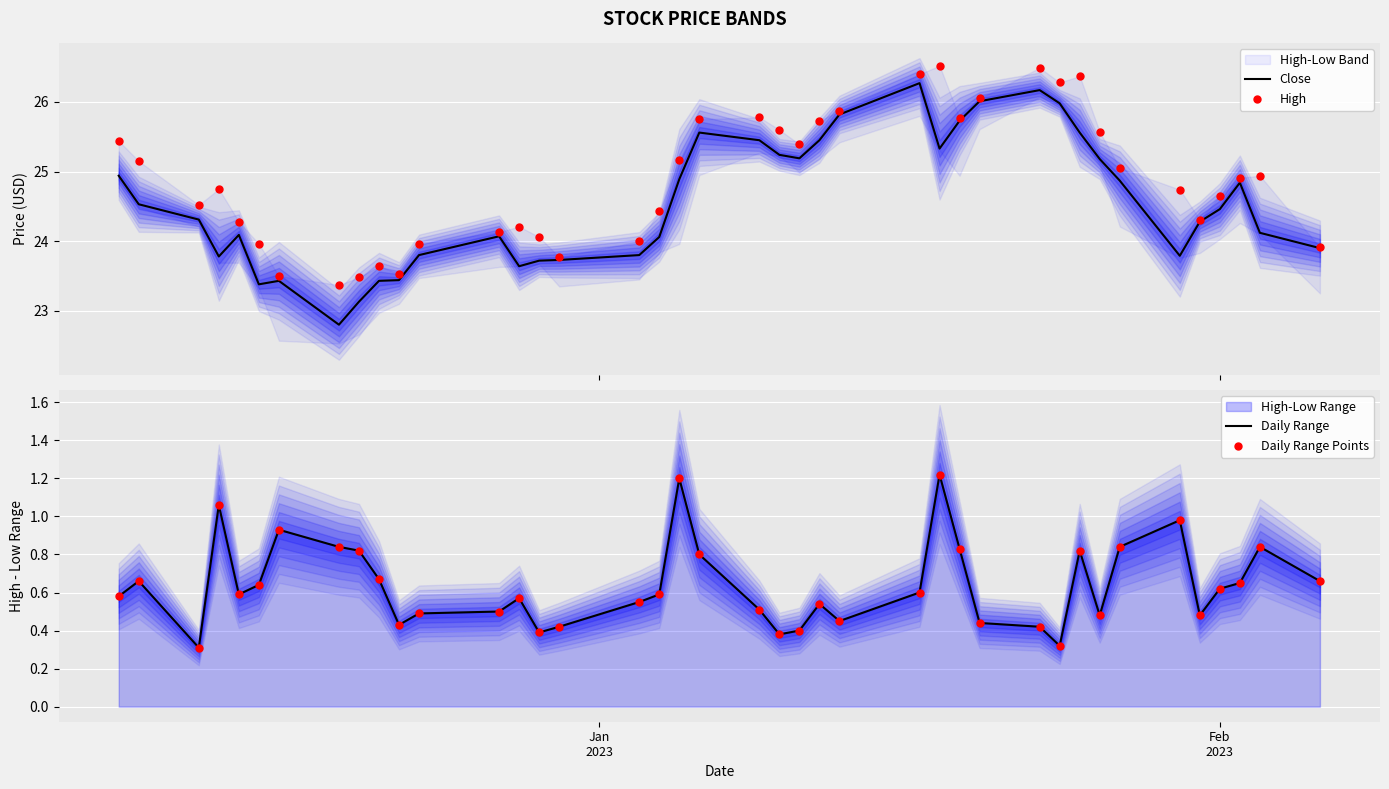

What is the maximum value for Close?

26.3